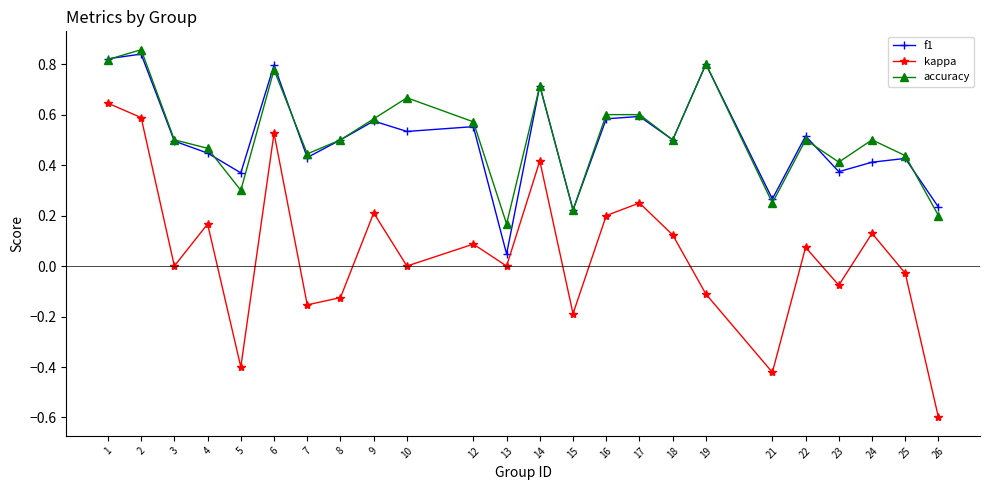

Which series has the largest range (max minus min)?

kappa